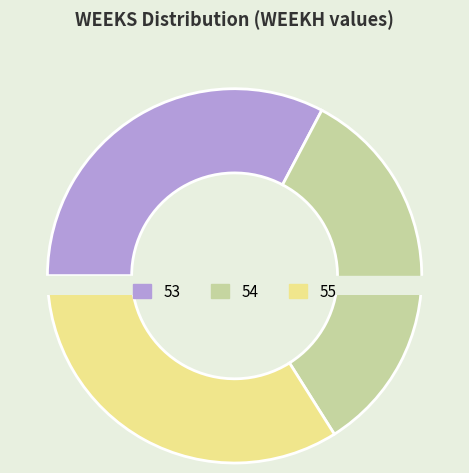

Is it true that 53 is 21% of the pie?

False